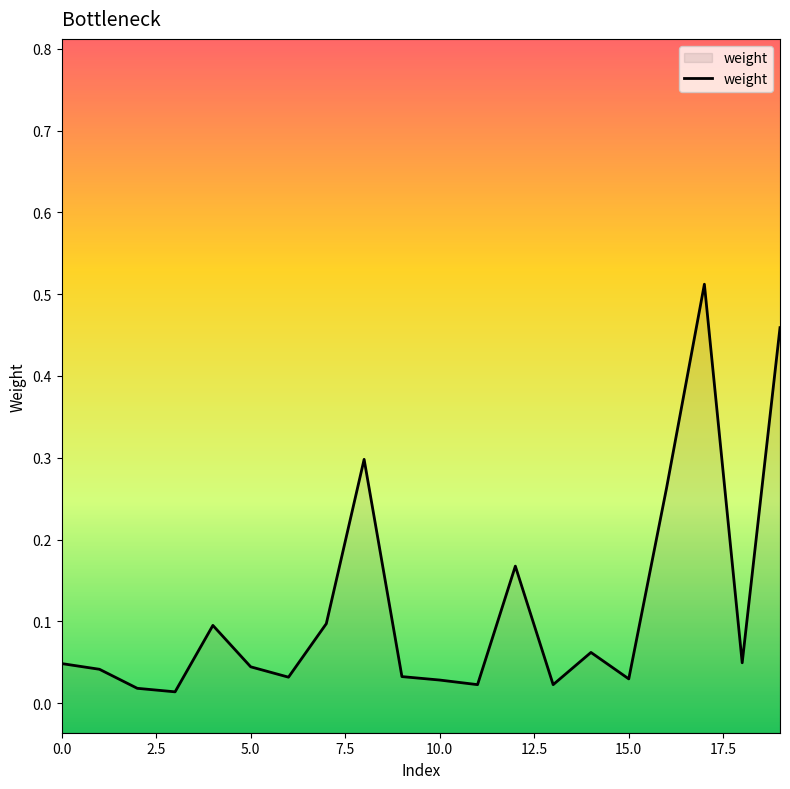

Does the chart display data point markers on the line(s)?

No